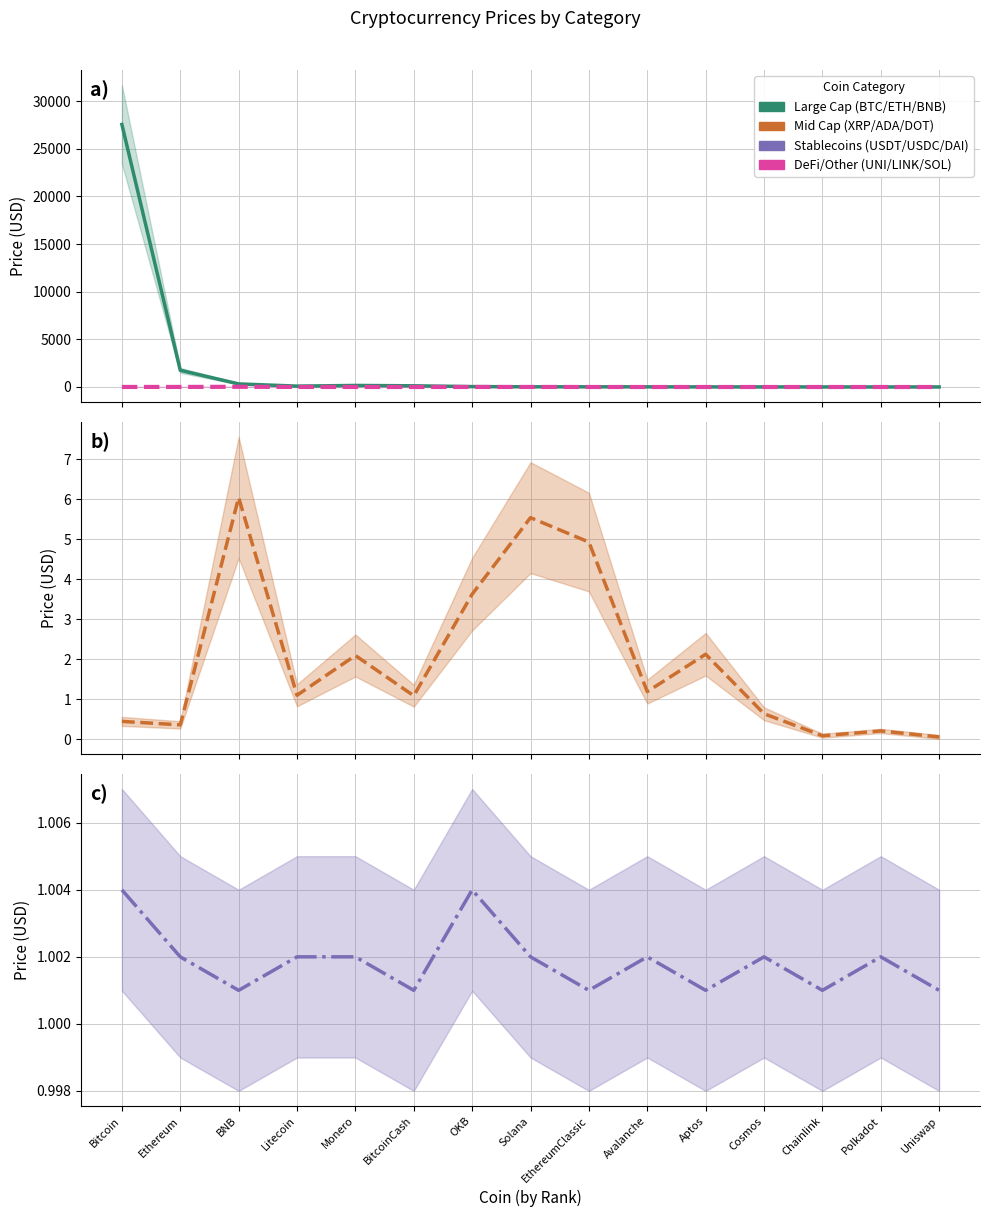

What is the difference between the second highest and minimum values in the Mid Cap (XRP/ADA/DOT) series?

5.5